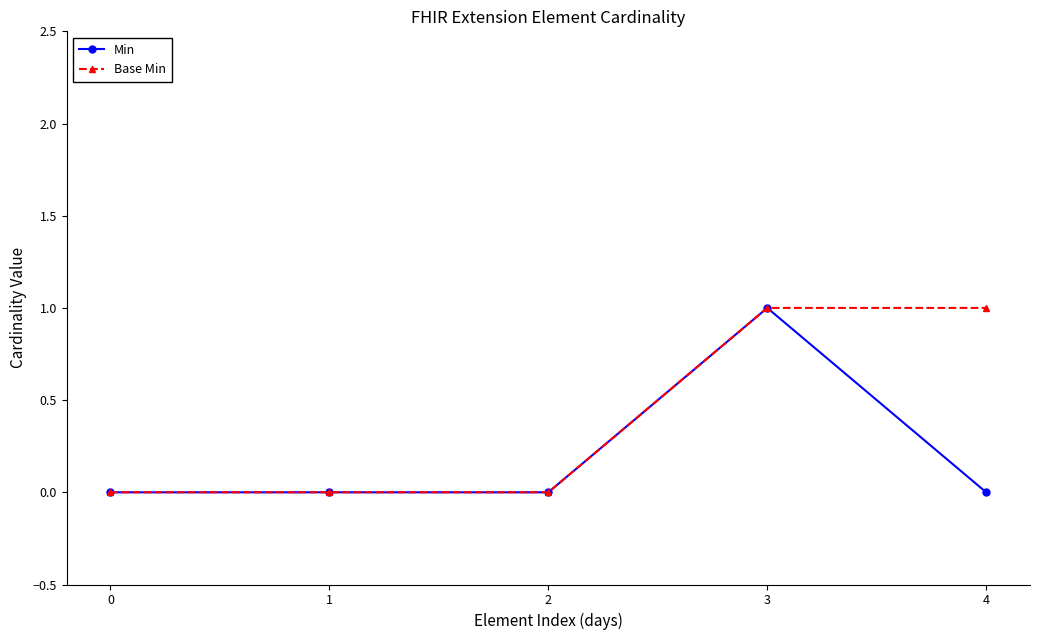

What is the total value across all series at 4?

1